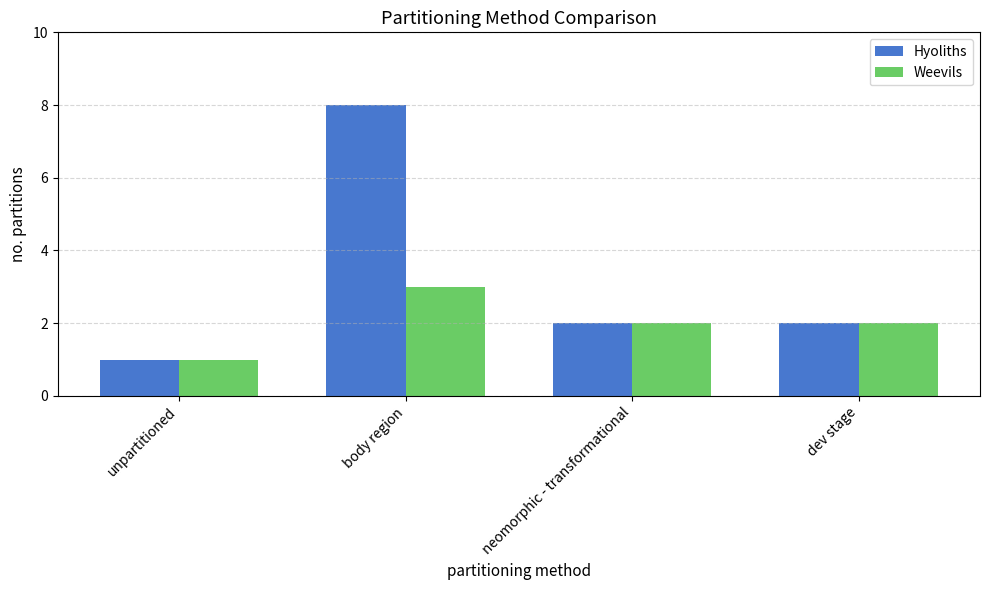

What position from the right is dev stage?

1